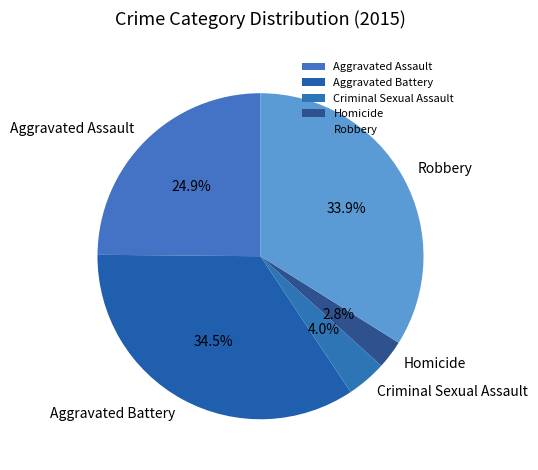

Count the number of slices in the pie.

5